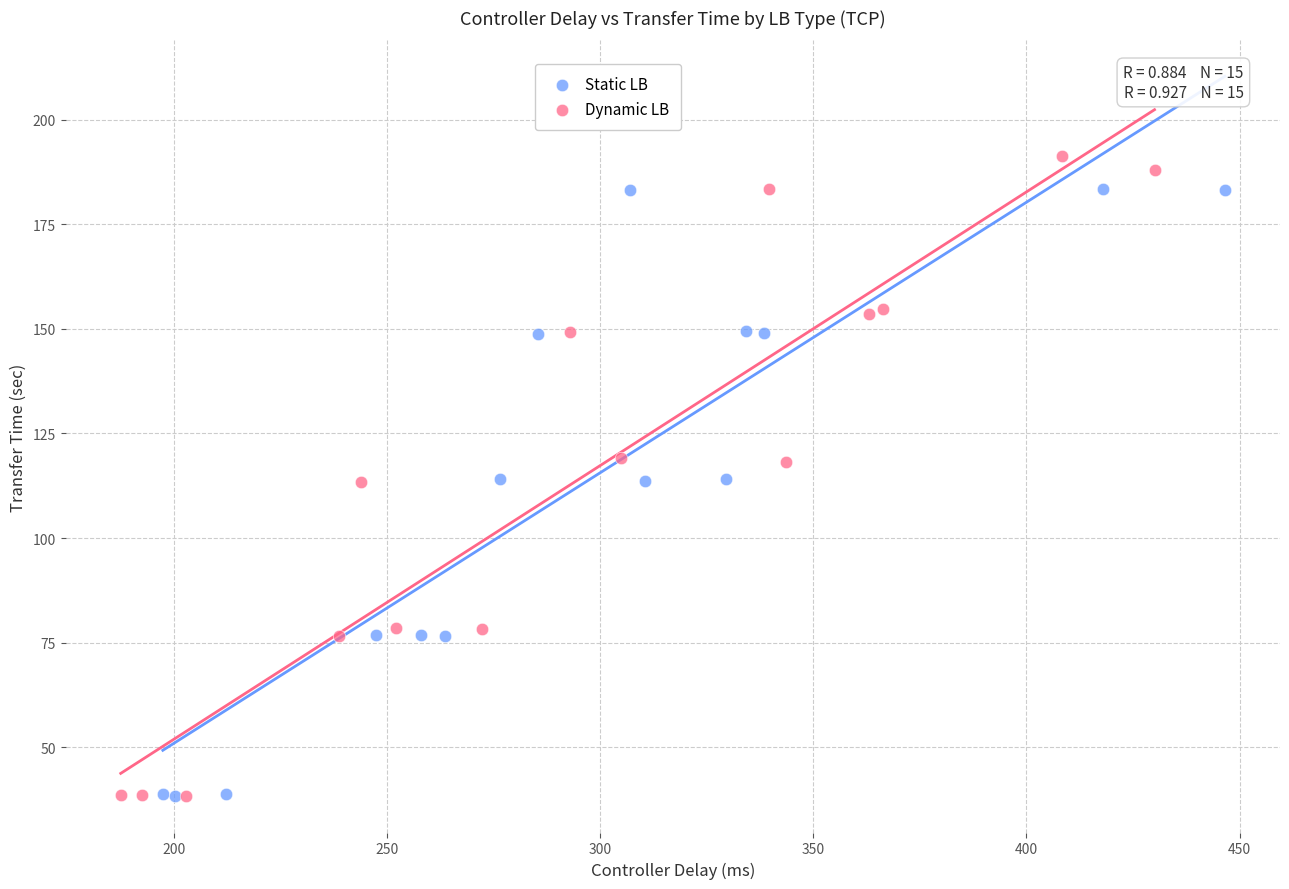

Which series contains the highest Y value?

Dynamic LB